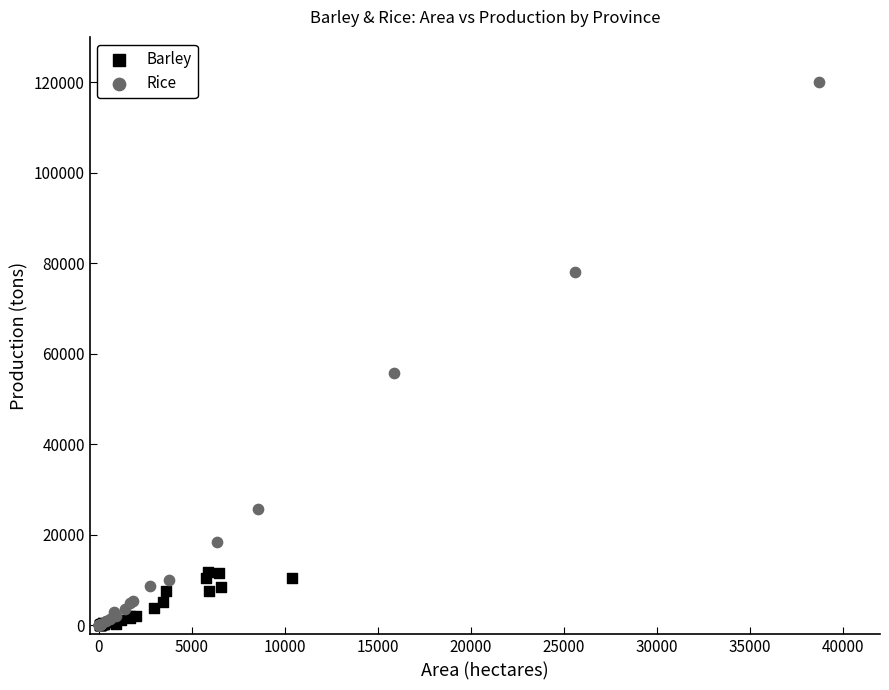

Which series has the largest Y range (max minus min)?

Rice